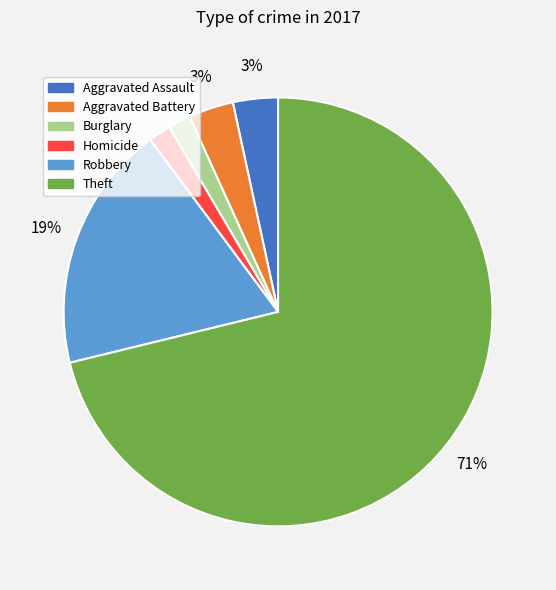

Does Homicide represent more than half of the total?

No